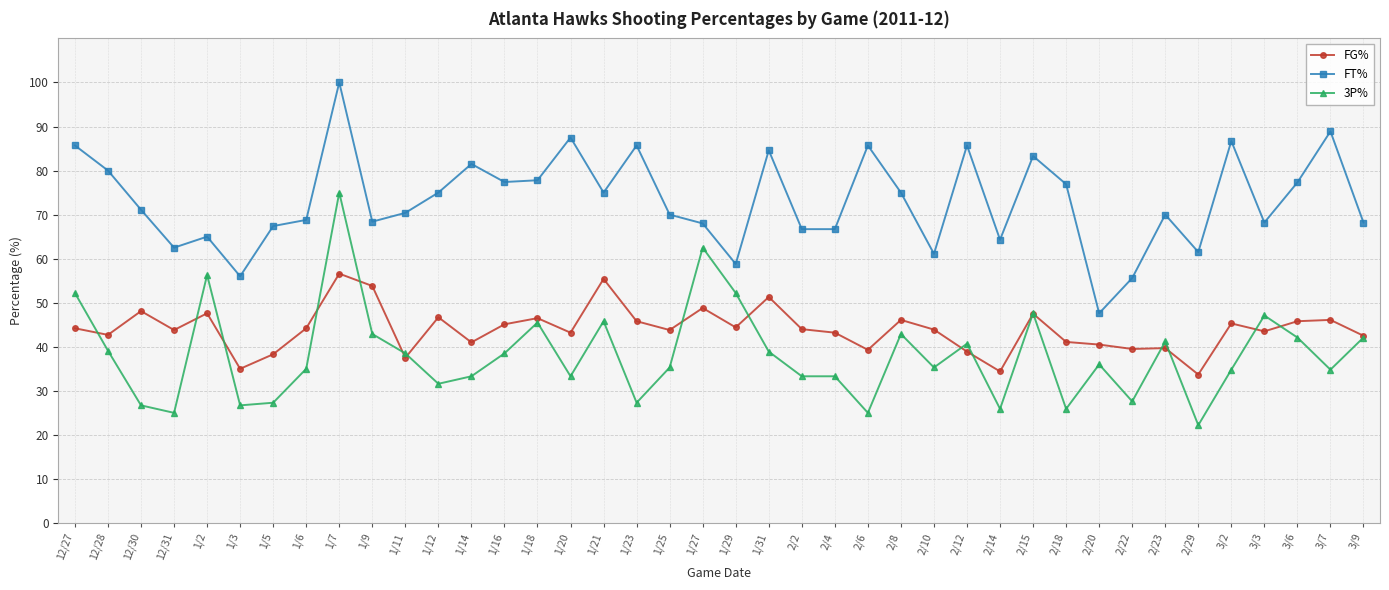

The FG% series shows 34.4 at 2/14. True or false?

True